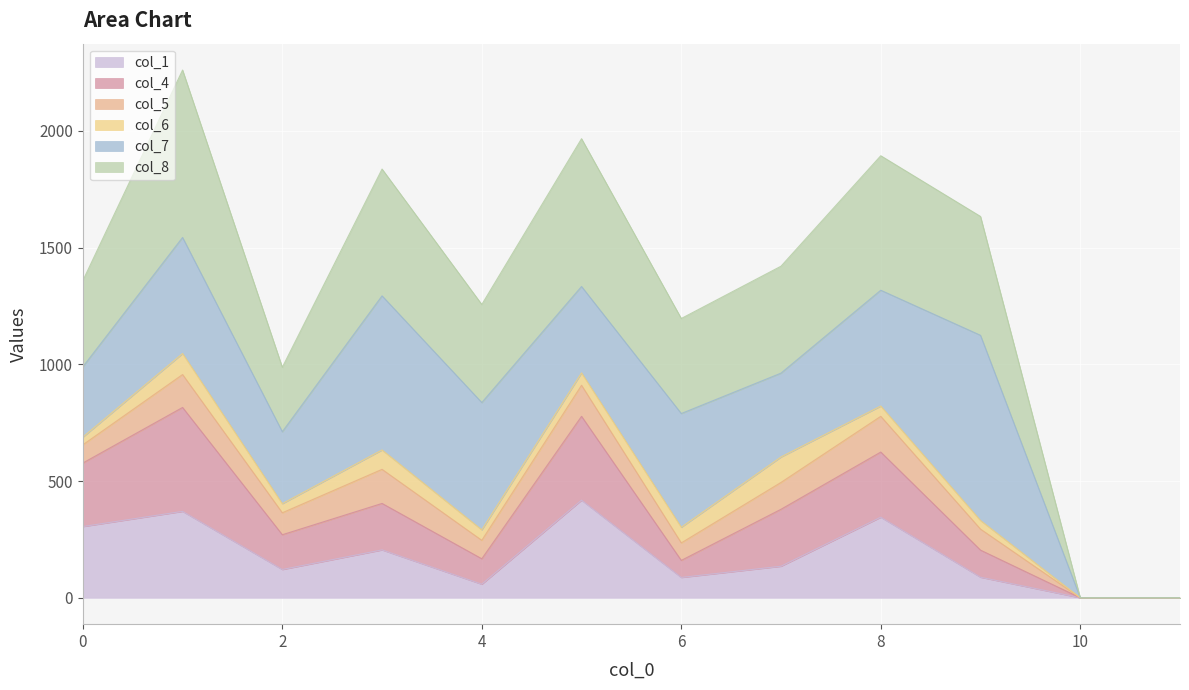

The value of col_1 at 10 is -275. True or false?

False